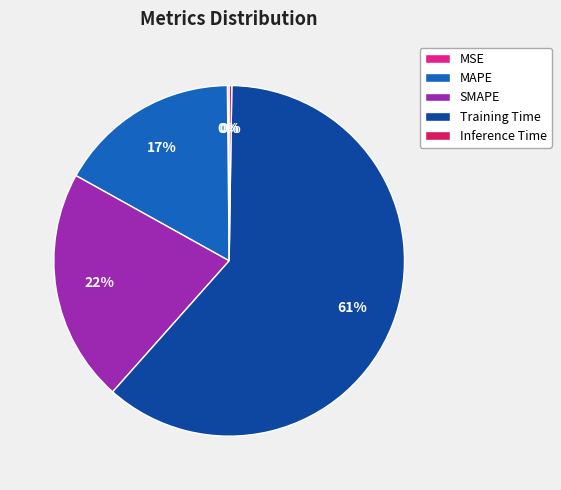

Is the sum of SMAPE and MAPE greater than half?

No